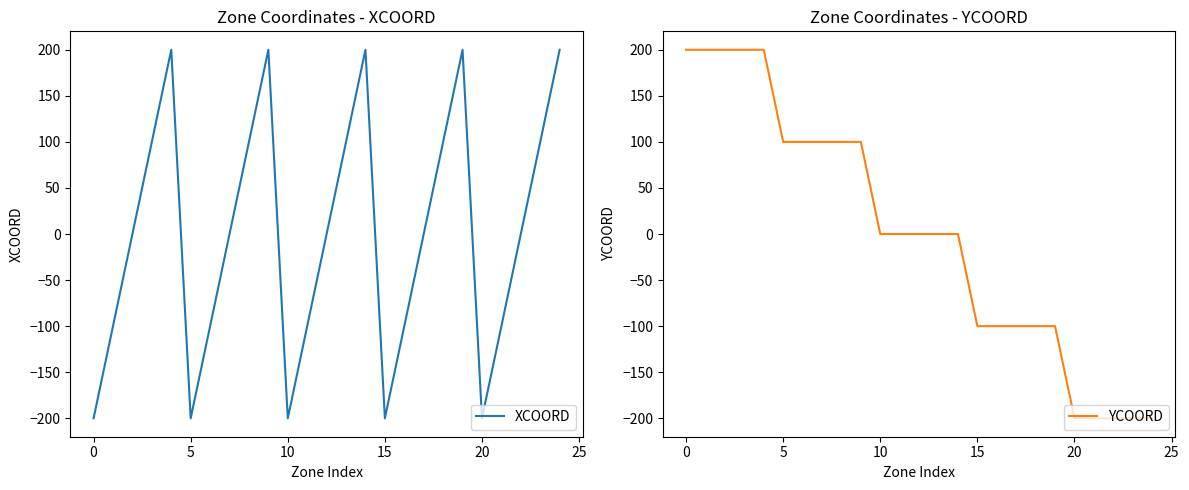

How many lines are shown in the chart?

2